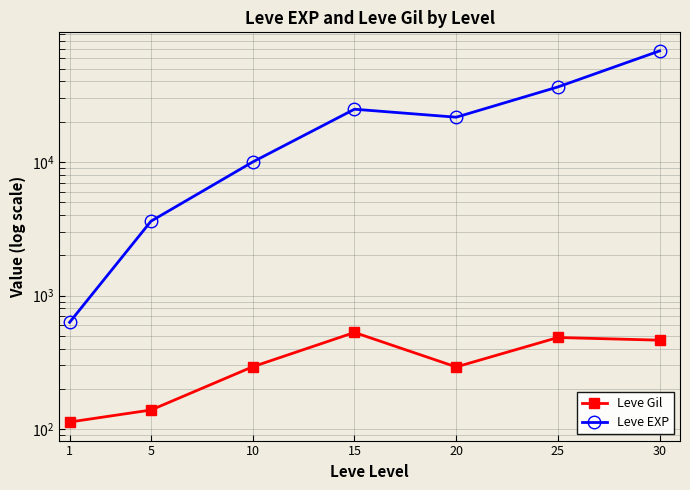

Reading left to right, extract all data points from this chart.

Leve Gil: 1=113	5=139	10=293	15=529	20=292	25=485	30=463
Leve EXP: 1=630	5=3600	10=9990	15=24790	20=21600	25=36390	30=67730